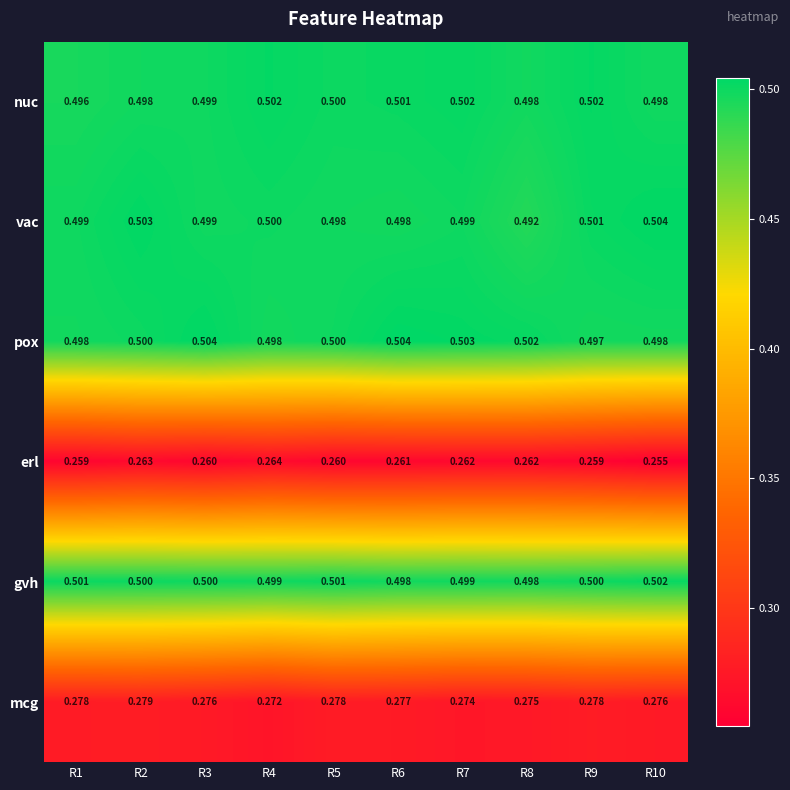

Which series has the widest spread of values?

vac